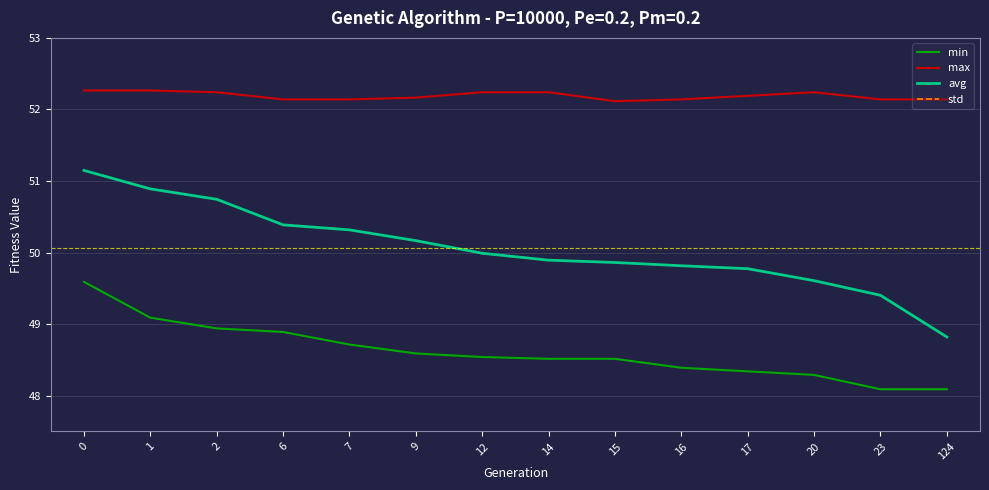

True or false: avg and std cross at least once.

False